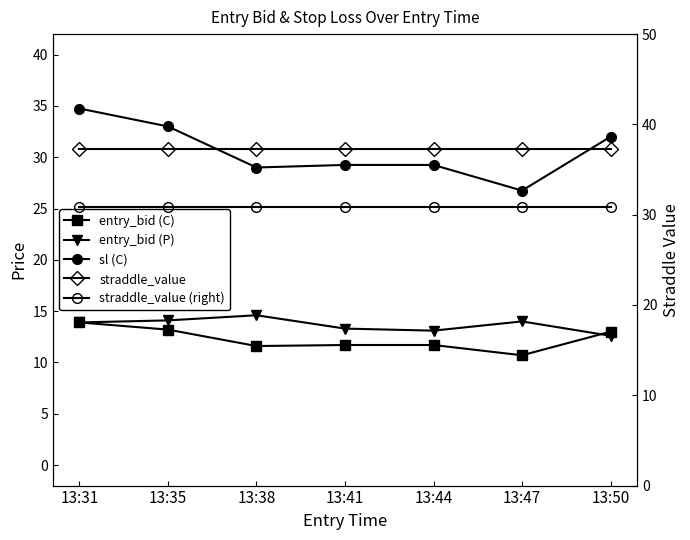

True or false: entry_bid (P) and straddle_value (right) cross at least once.

False